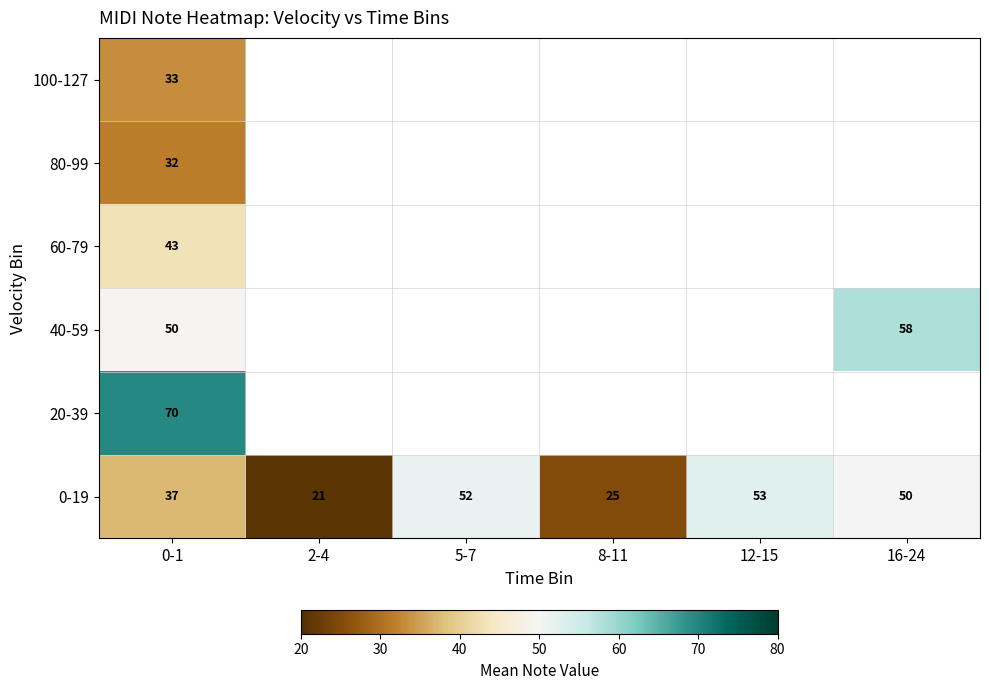

At which category is the sum across all series the highest?

0-1